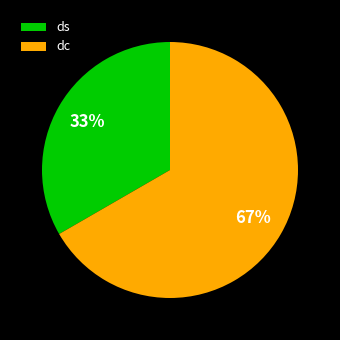

Which slice is the smallest?

ds